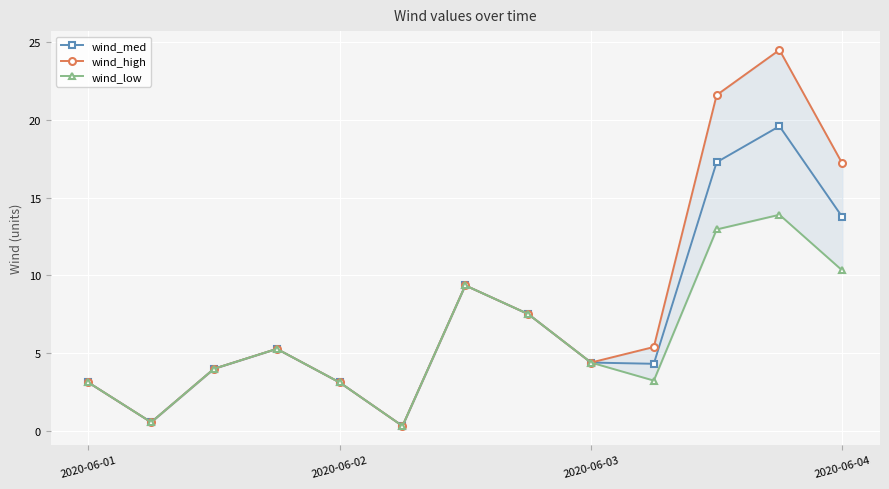

How many interior local peaks does the wind_med series have?

3